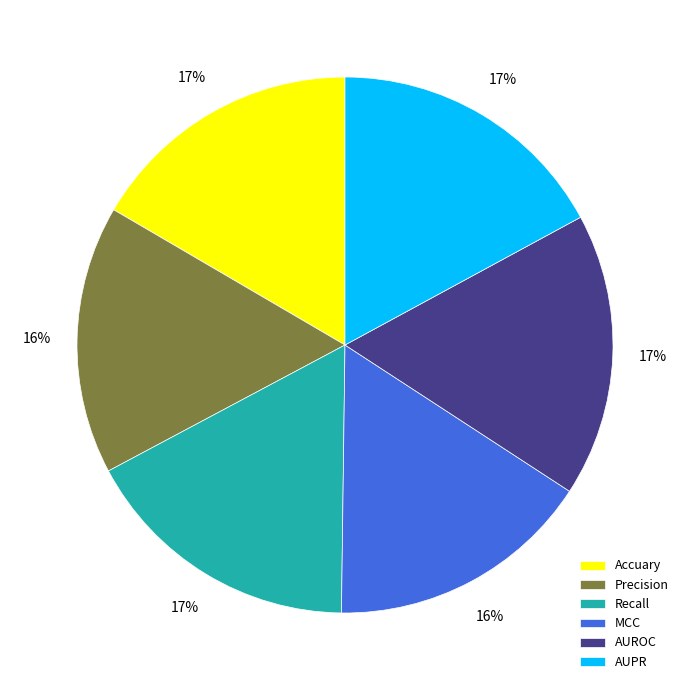

Is the sum of AUROC and Recall greater than half?

No